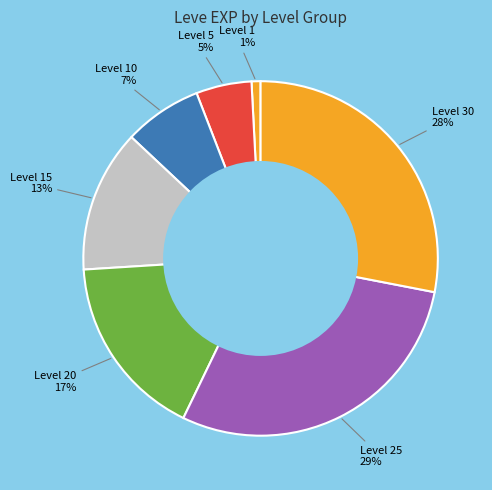

How many segments does this pie chart have?

7